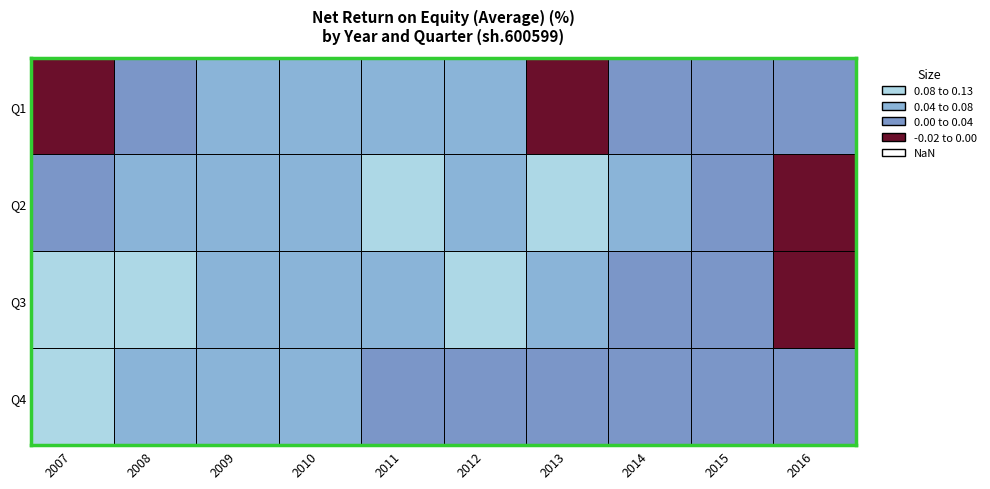

True or false: 2012 has a value of 0.0 at 2.

False